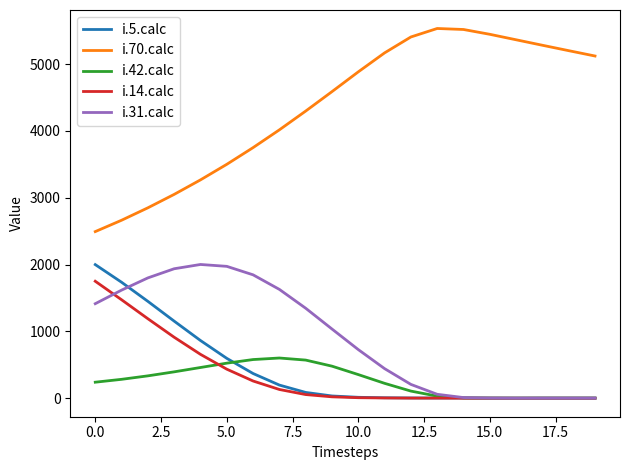

Which series has the largest range (max minus min)?

i.70.calc